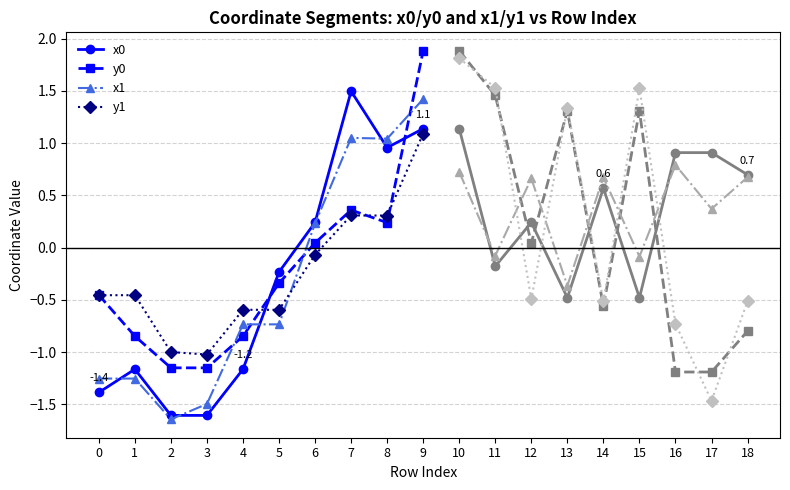

What is the average value of the x1 series?

-0.3